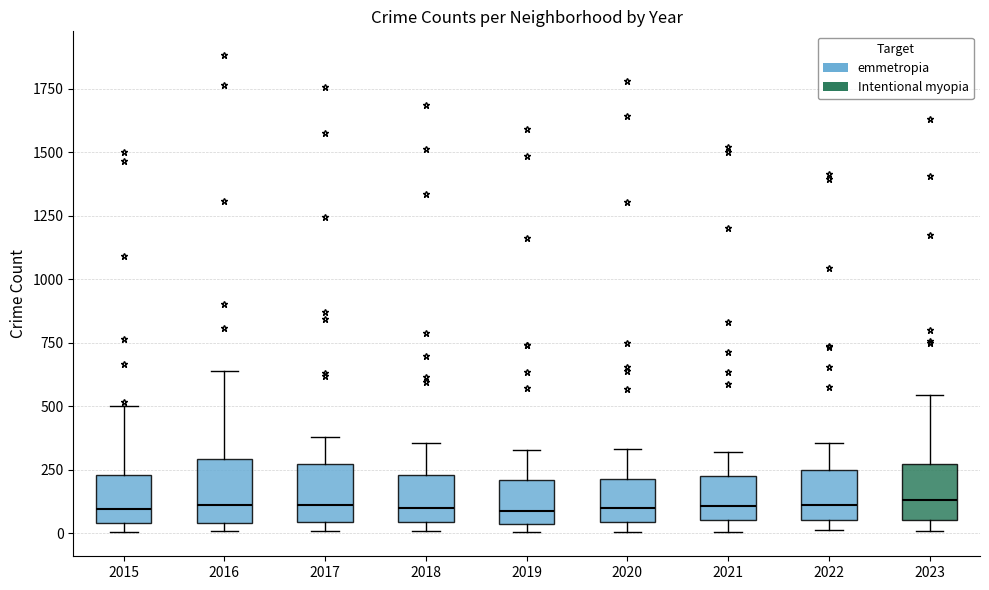

Where does the upper whisker of the box at x = 2022 end on the y-axis? The values are not printed on the chart, so give them approximately, as read against the axis.

350